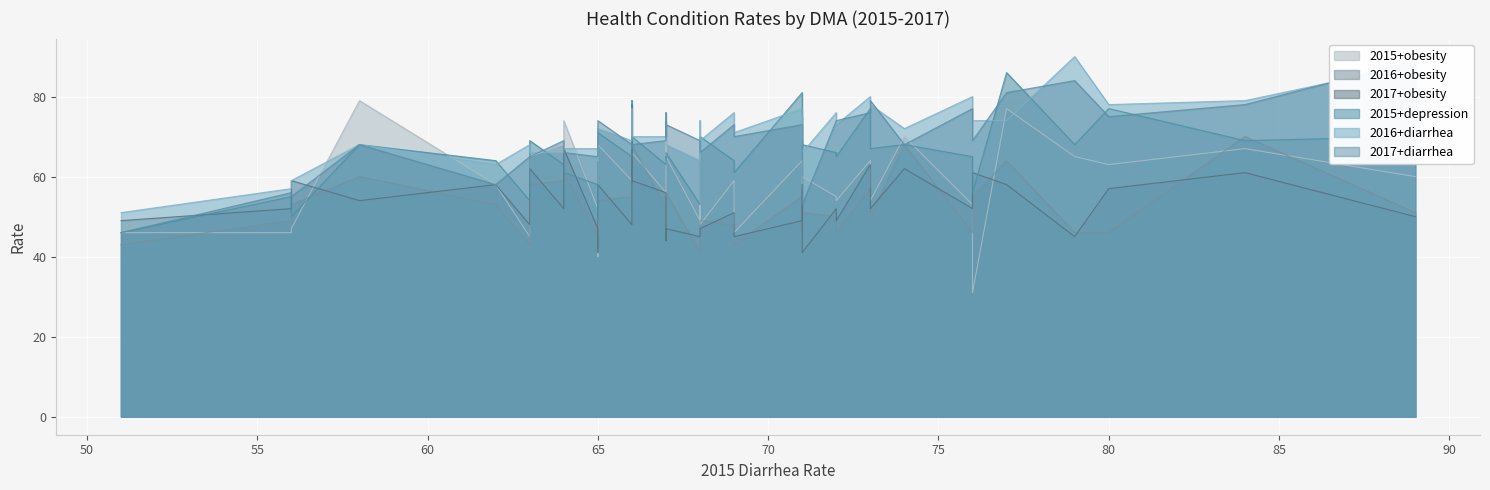

What is the smallest value displayed?

31